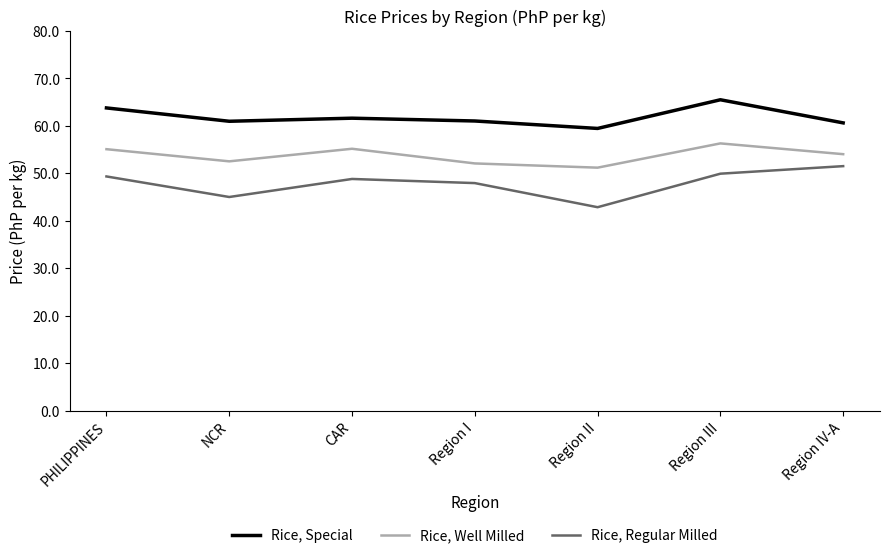

What is the spread (max minus min) of values at CAR?

12.8